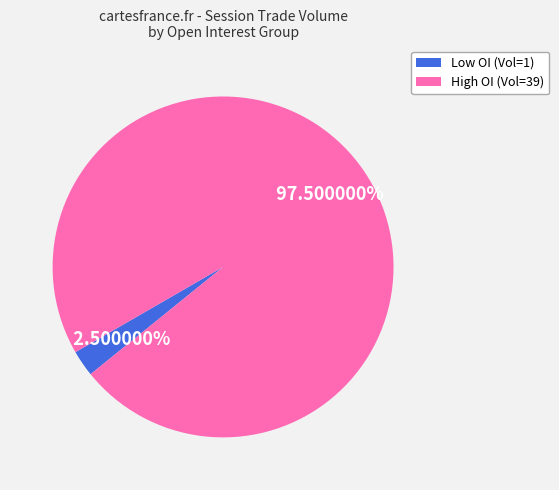

Is there a majority slice in this chart?

Yes